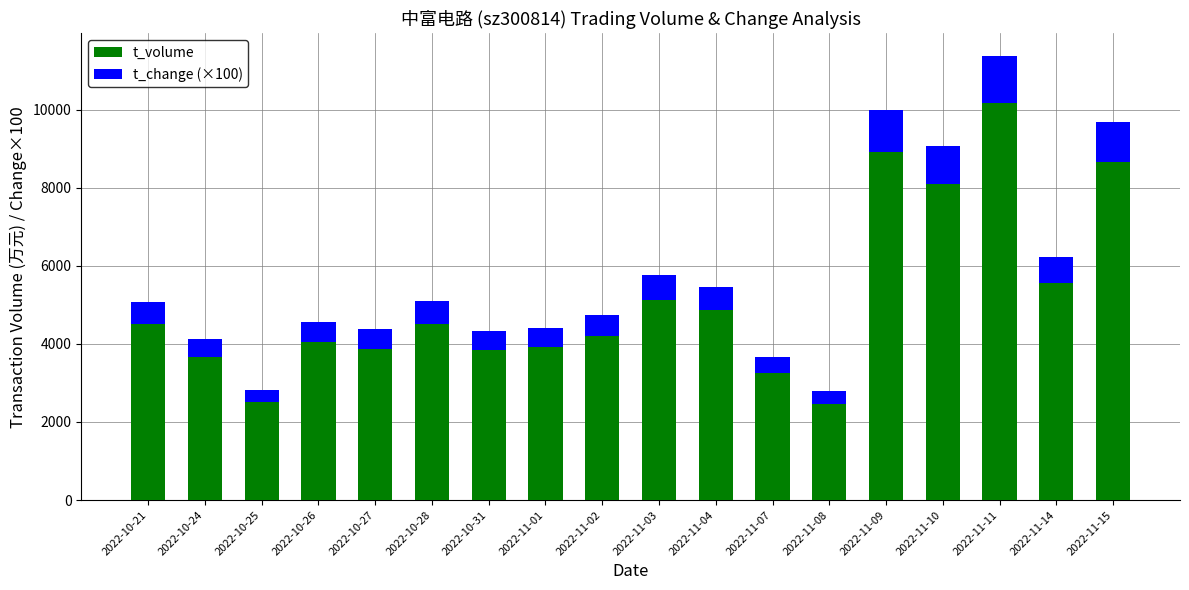

Count the number of categories in the chart.

18